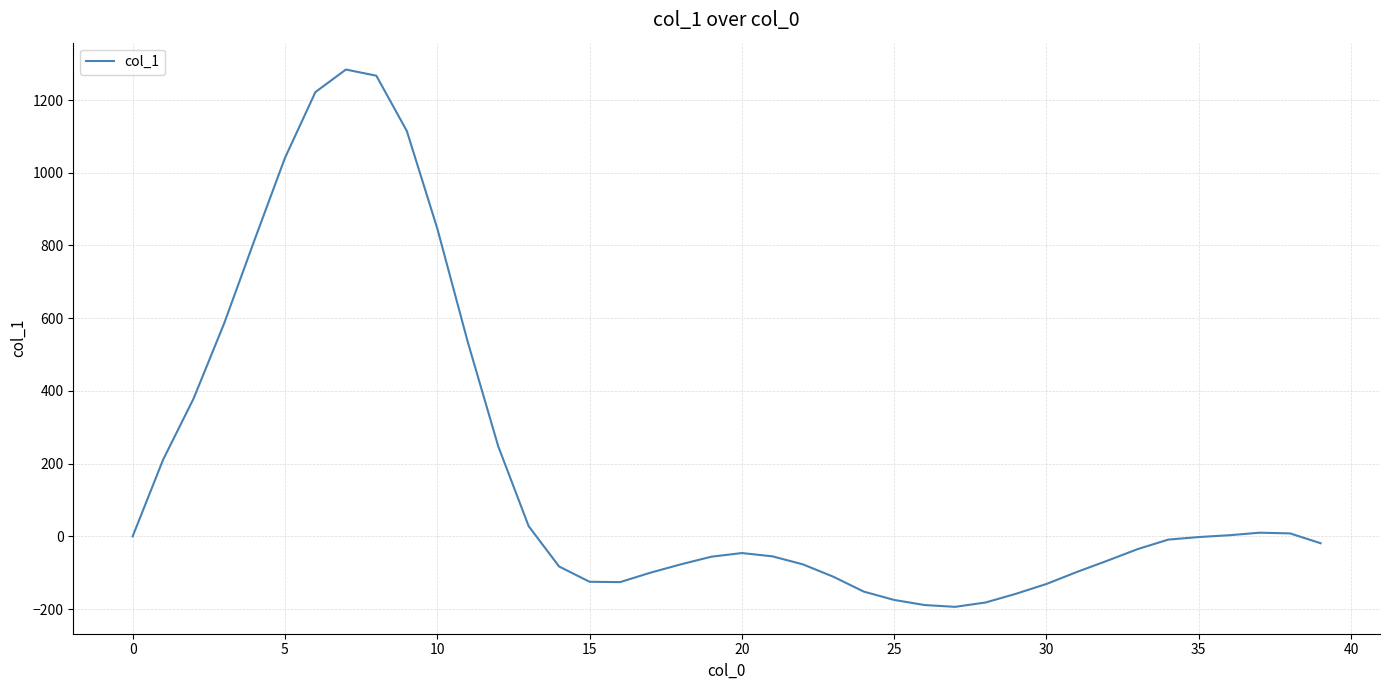

What is the minimum value shown in the chart?

-194